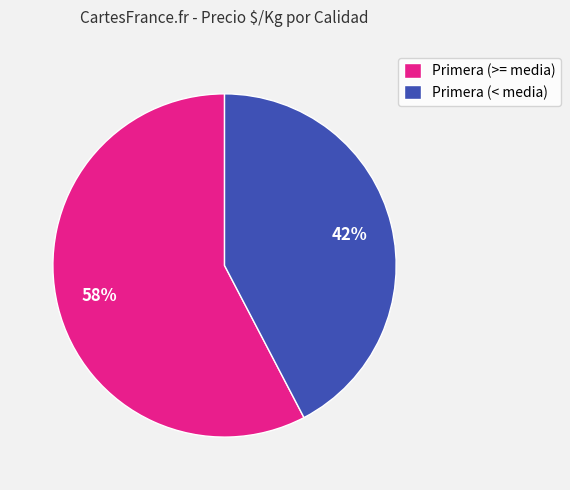

How many segments does this pie chart have?

2